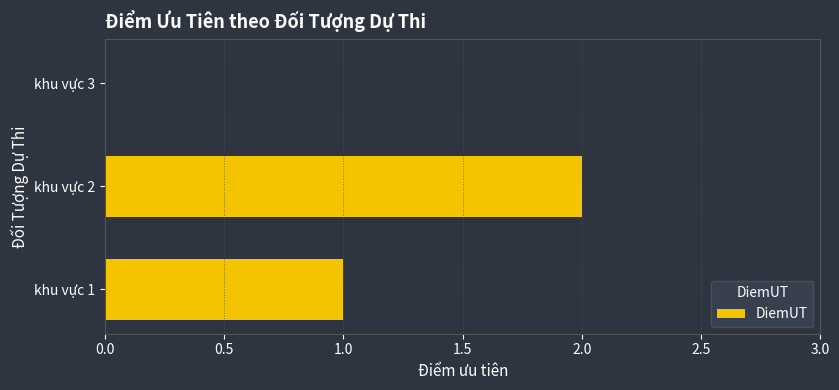

How many distinct data groups are displayed?

1